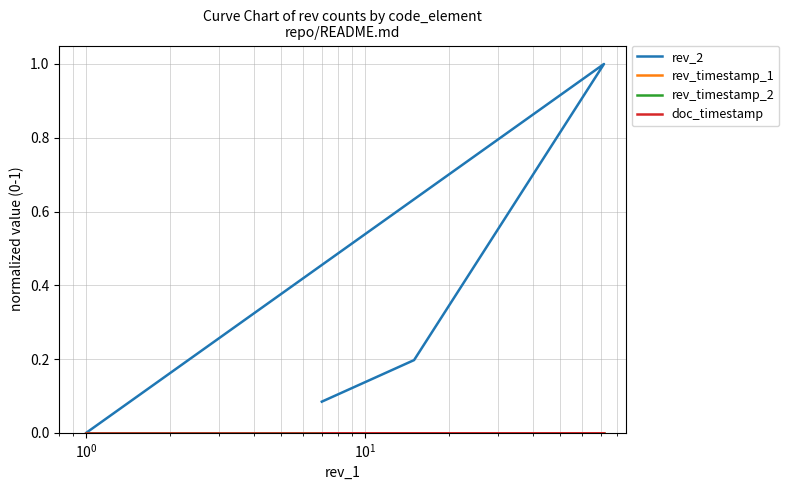

How many interior local peaks does the rev_2 series have?

1